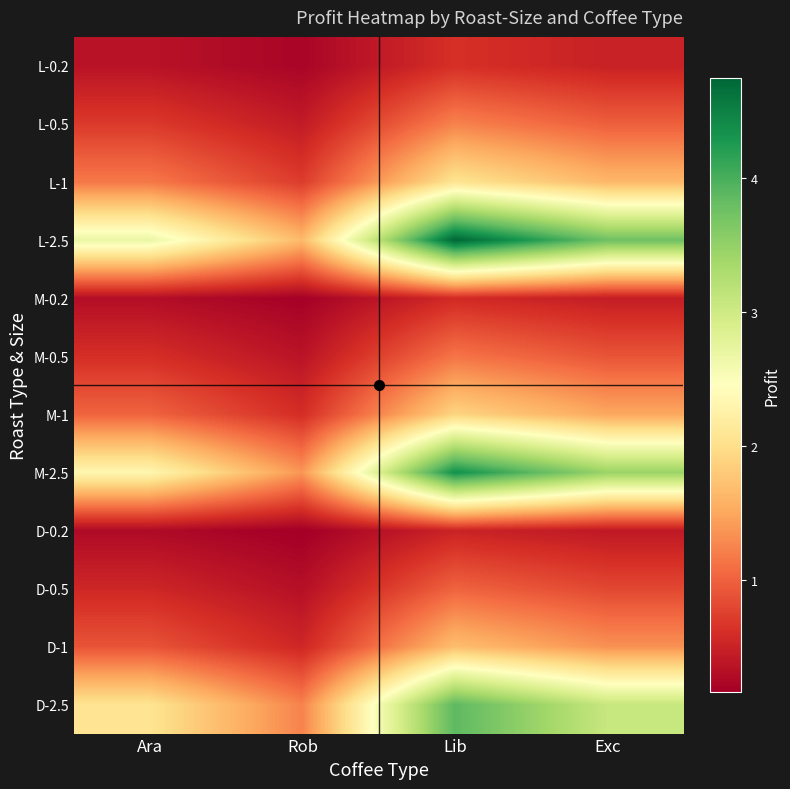

Count the number of categories in the chart.

4